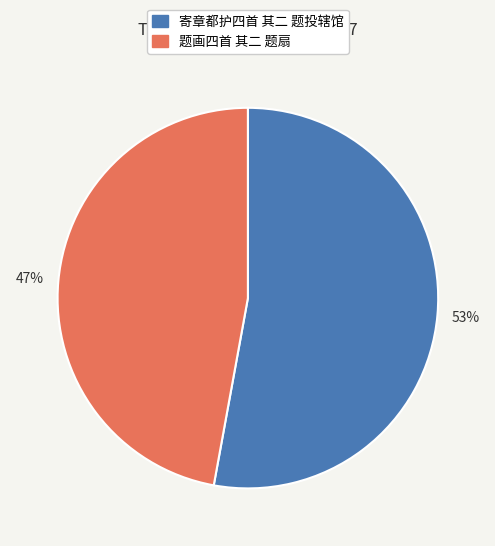

Is there a majority slice in this chart?

Yes